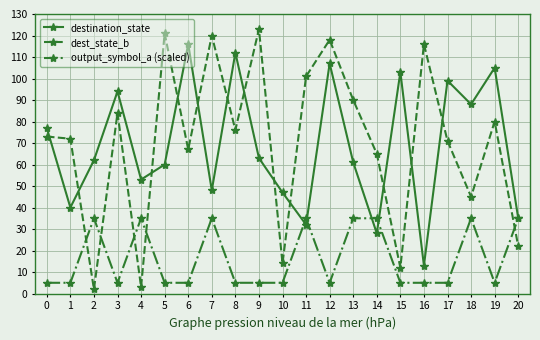

What are all the series names shown in the legend?

destination_state, dest_state_b, output_symbol_a (scaled)